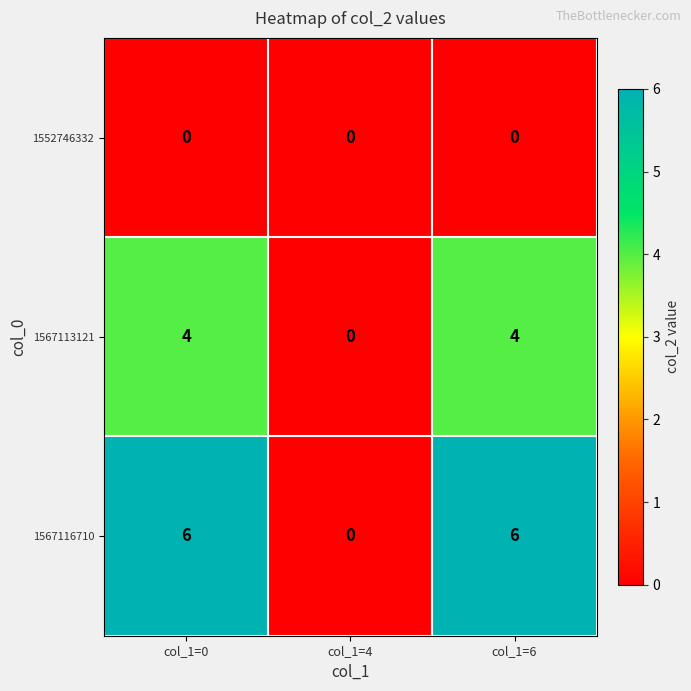

List the series in order of their peak value, lowest first.

1552746332, 1567113121, 1567116710